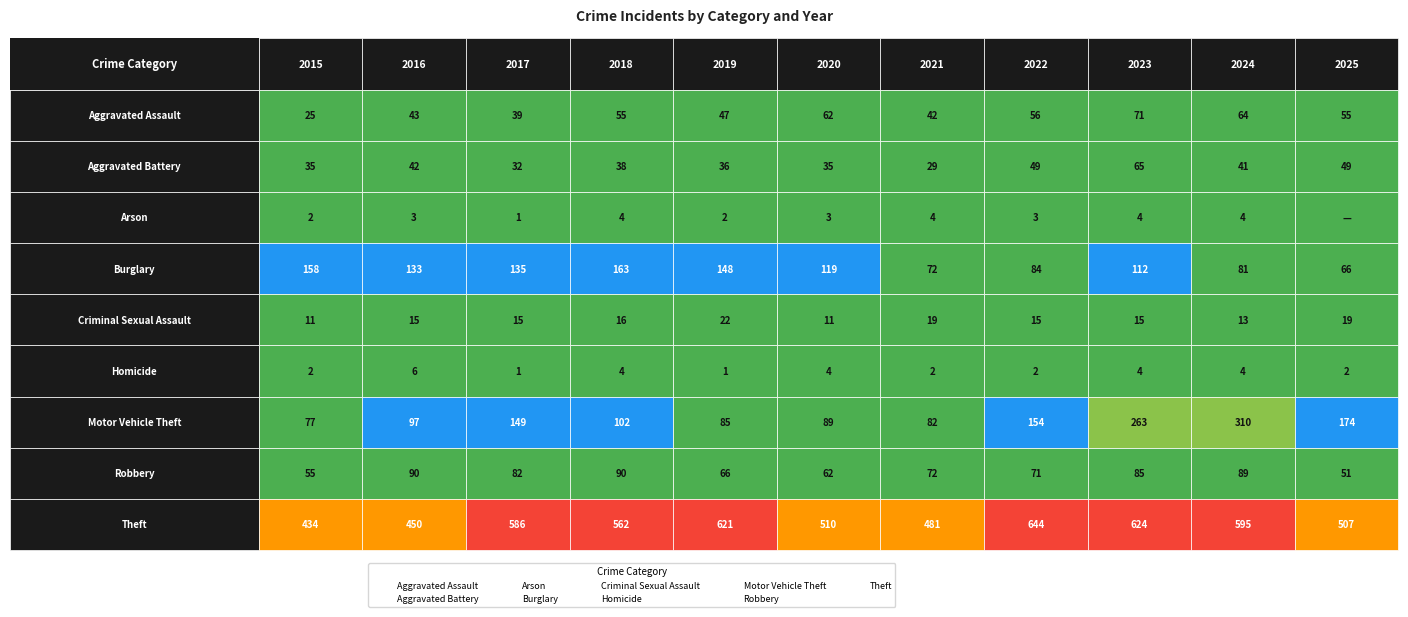

What are all the series names shown in the legend?

Aggravated Assault, Aggravated Battery, Arson, Burglary, Criminal Sexual Assault, Homicide, Motor Vehicle Theft, Robbery, Theft